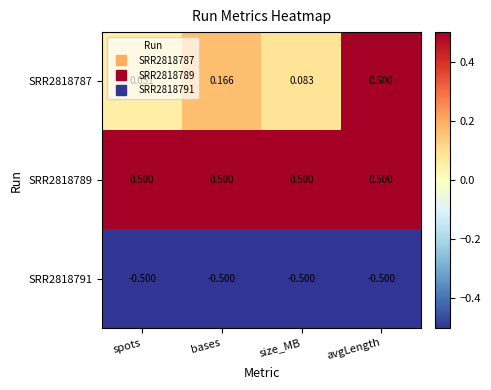

What is the spread (max minus min) of values at bases?

1.0